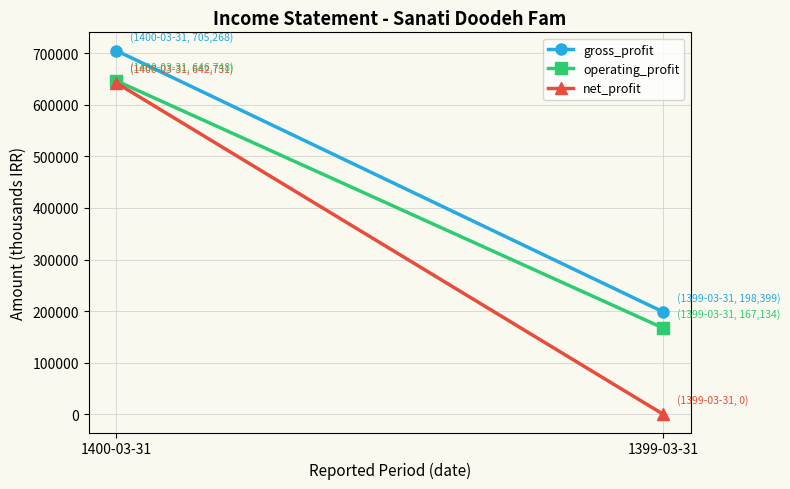

What is the sum of all operating_profit values?

813882